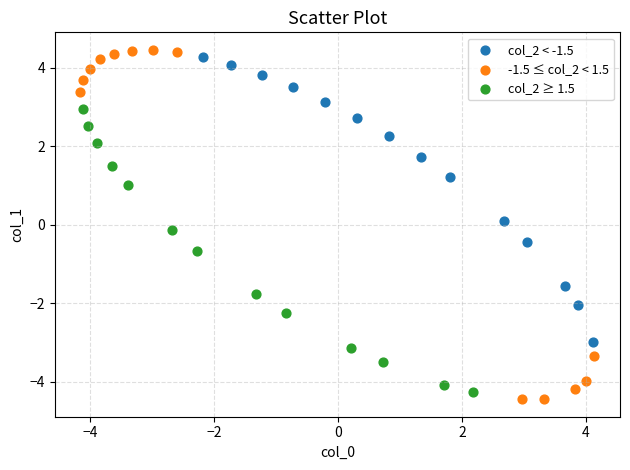

What are all the series names shown in the legend?

col_2 < -1.5, -1.5 ≤ col_2 < 1.5, col_2 ≥ 1.5